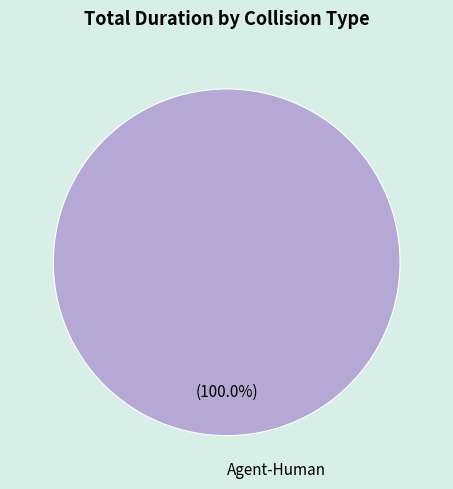

Is there a majority slice in this chart?

Yes